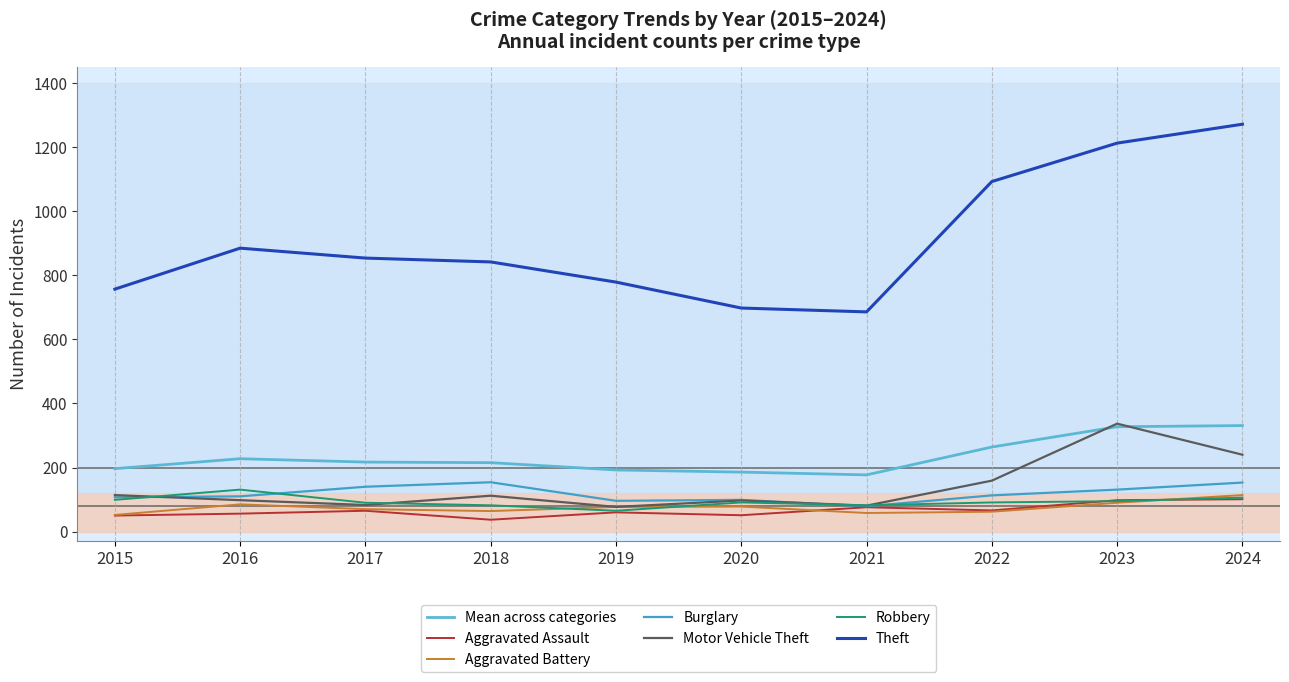

True or false: Theft has more than 0 interior local peaks.

True